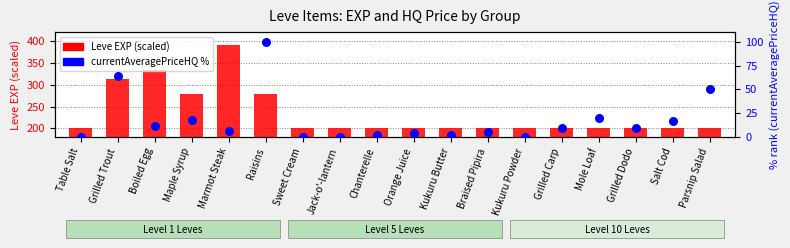

Which series contains the highest Y value?

Leve EXP